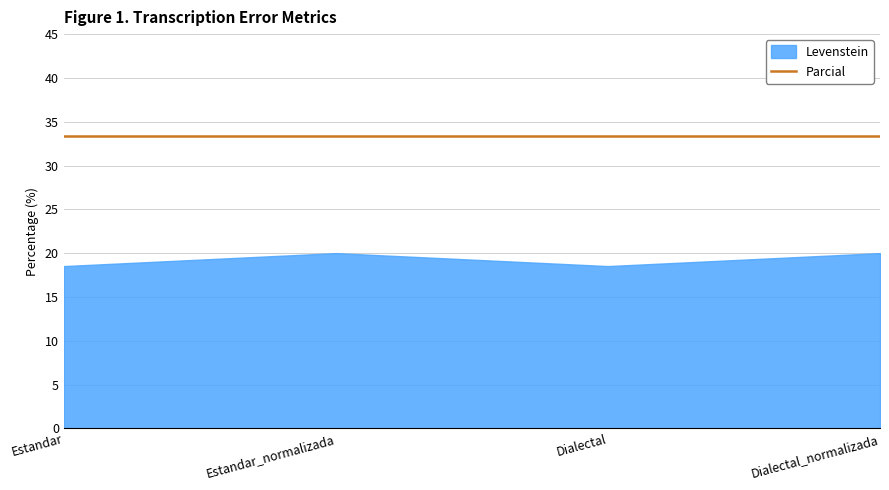

The Parcial series shows 33.3 at Estandar. True or false?

True